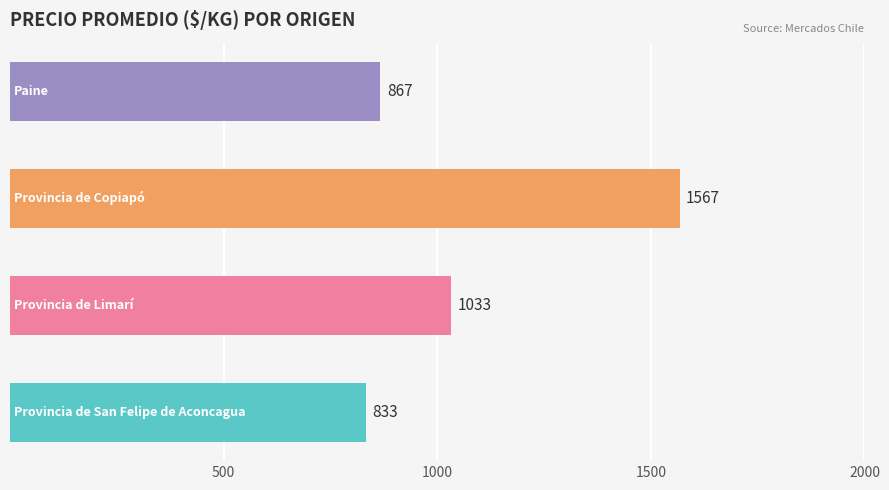

True or false: the data shows 1520 at 11.

False